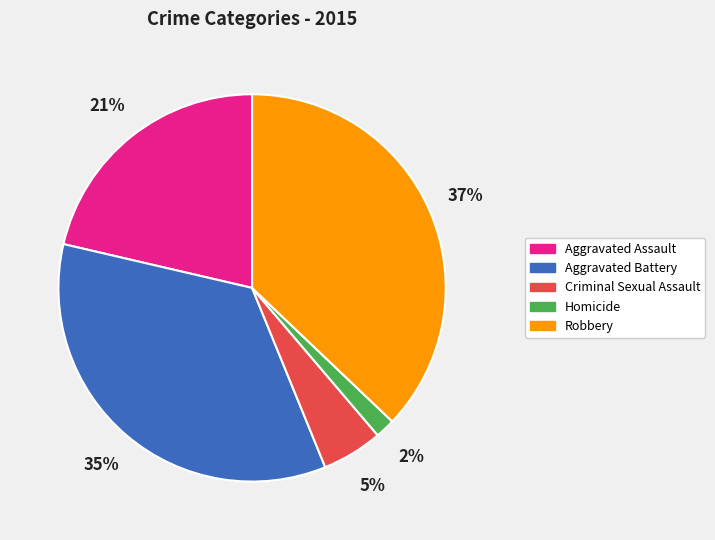

Do Robbery and Criminal Sexual Assault together represent more than half of the pie?

No